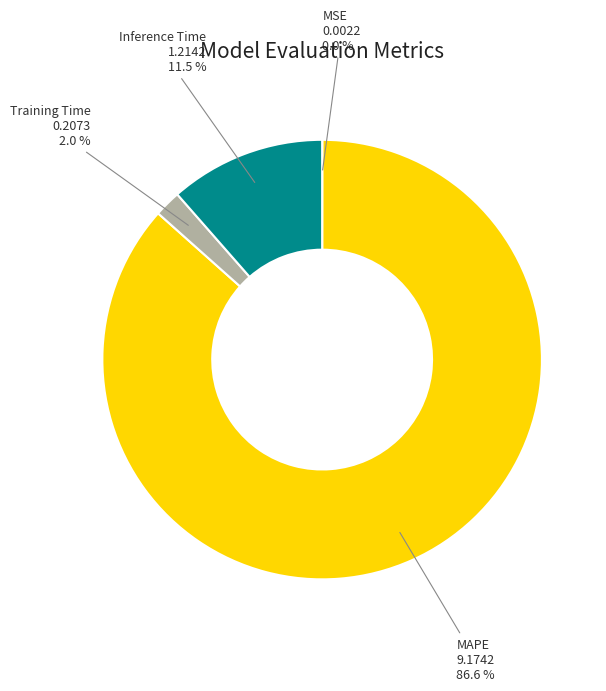

Which has a higher value, Training Time or MAPE?

MAPE